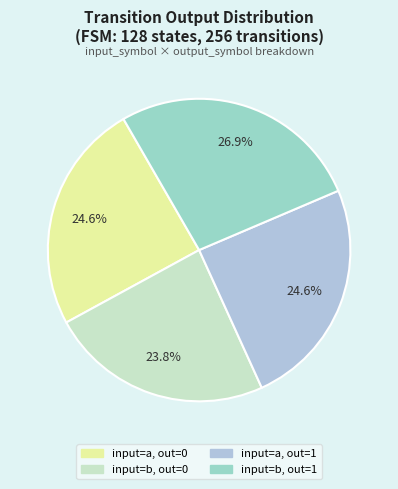

Which category has the biggest portion of the pie?

input=b